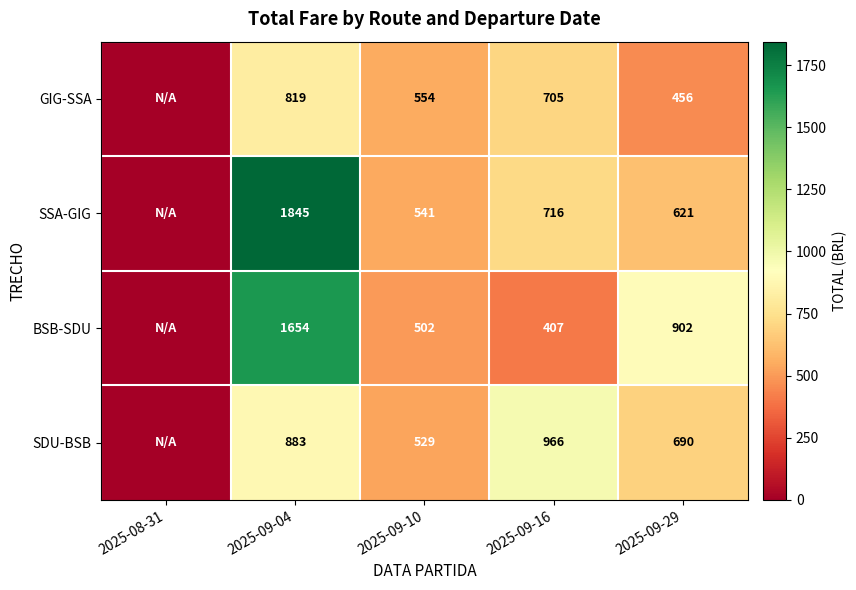

At which category is the sum across all series the highest?

2025-09-04